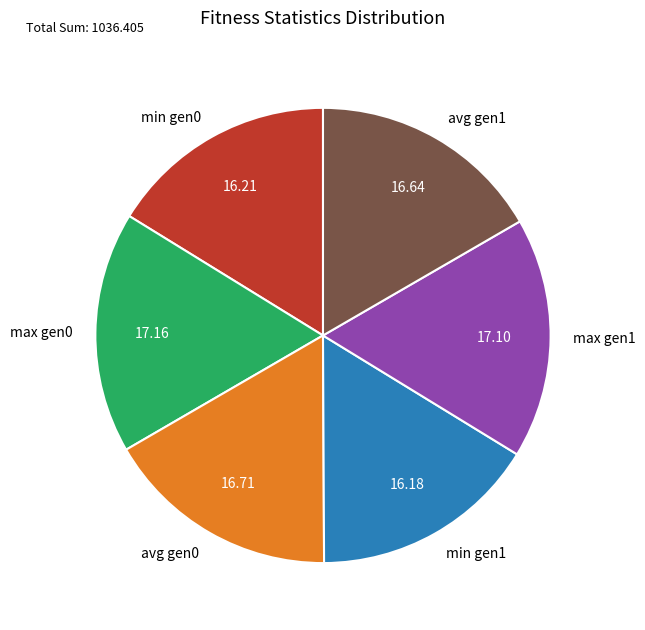

Do max gen0 and avg gen0 together represent more than half of the pie?

No